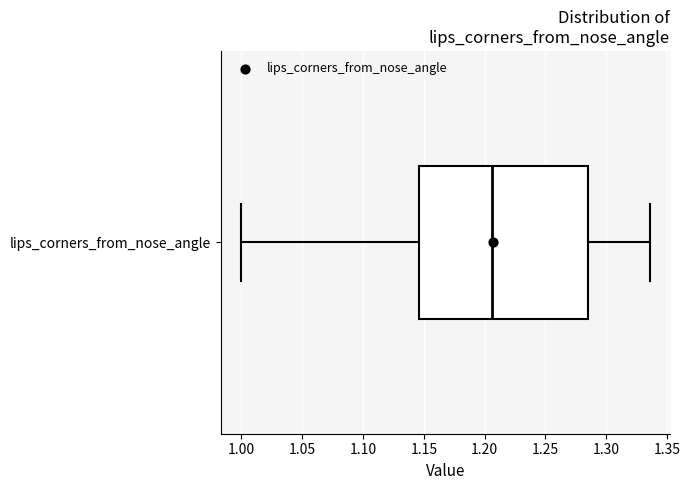

Where does the right whisker of the box for lips_corners_from_nose_angle end on the x-axis? The values are not printed on the chart, so give them approximately, as read against the axis.

1.335